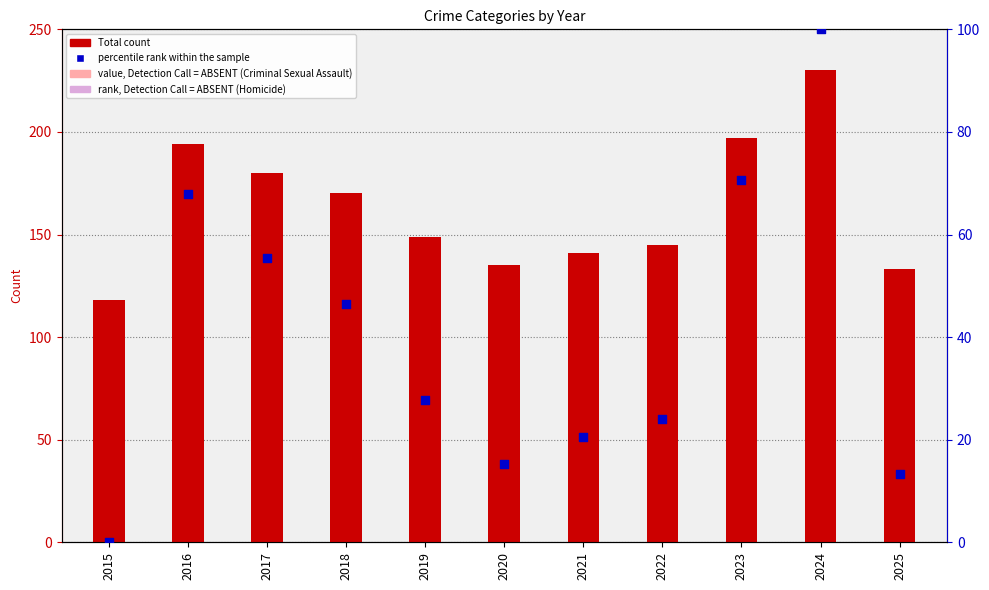

What is the ratio of the value at 2018 to the value at 2020?

3.1